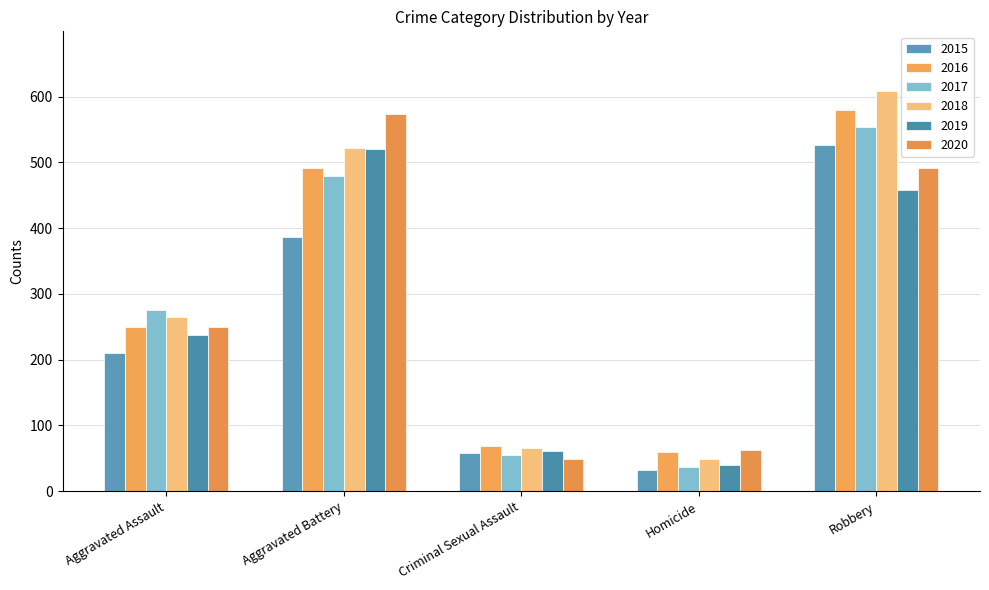

Which series changed the most between Aggravated Assault and Aggravated Battery?

2020